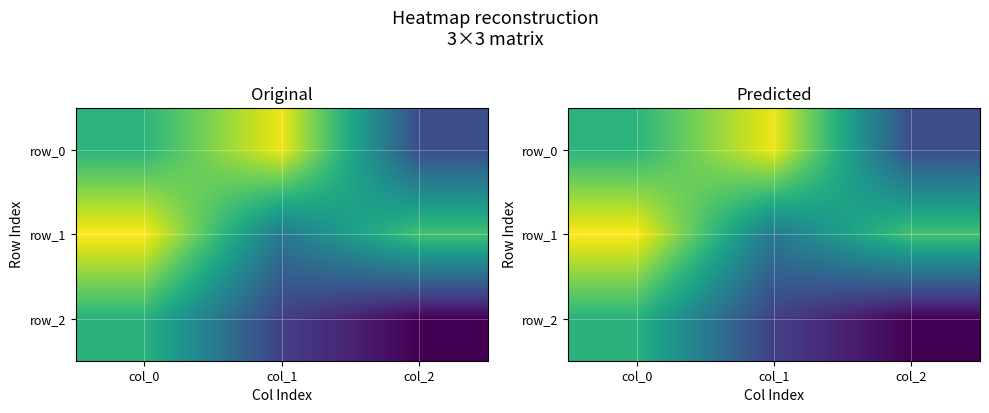

What is the difference between the row_2 values at col_0 and col_1?

0.8